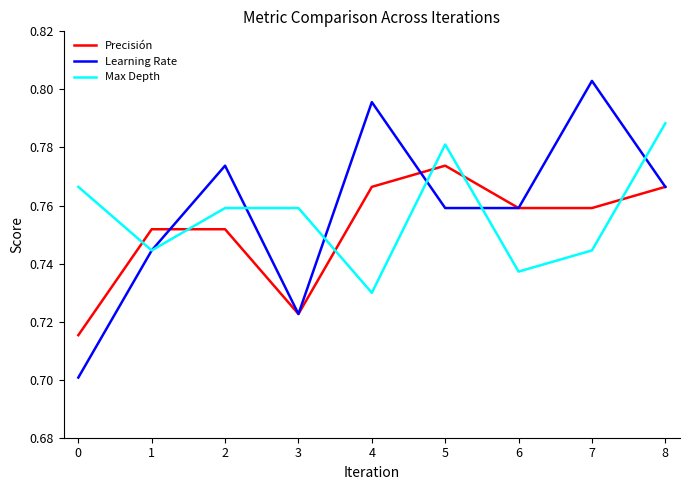

Between 3 and 4, which series saw the biggest shift?

Learning Rate